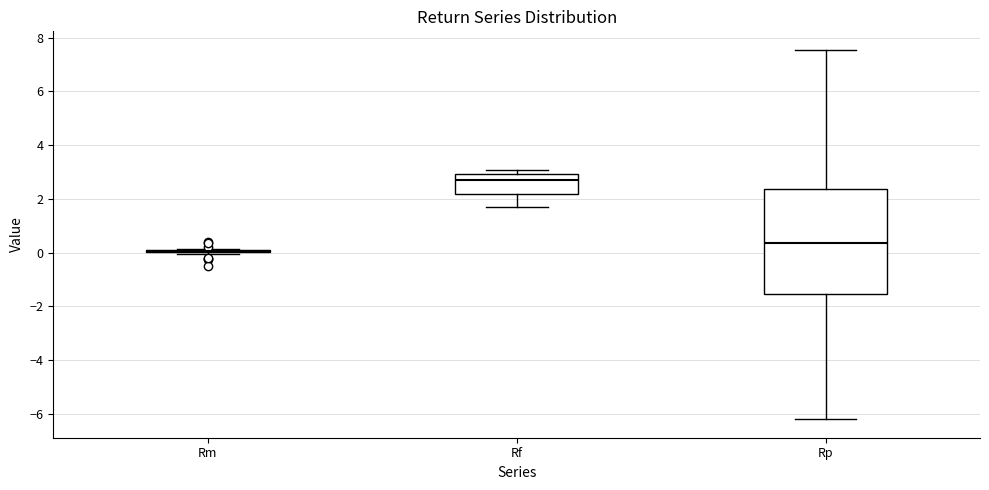

Reading left to right, transcribe this box plot: for each box, give where its median line is, the range the box spans, and where its two whiskers end, as read against the y-axis. The values are not printed on the chart, so give them approximately, as read against the axis.

Rm: box collapsed to a line at 0.0, whiskers 0.0 to 0.2
Rf: median 2.8, box 2.2 to 3.0, whiskers 1.6 to 3.0 (just above the box's upper edge)
Rp: median 0.4, box -1.6 to 2.4, whiskers -6.2 to 7.6